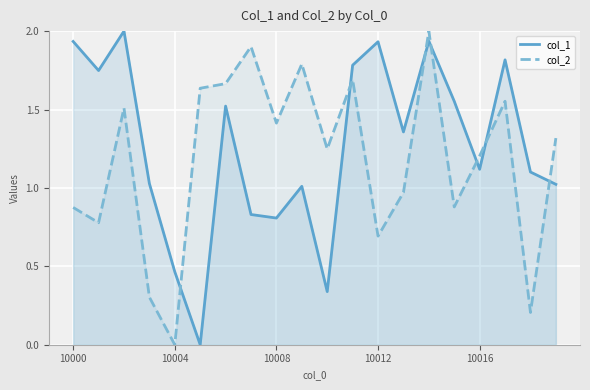

True or false: col_2 and col_1 cross at least once.

True